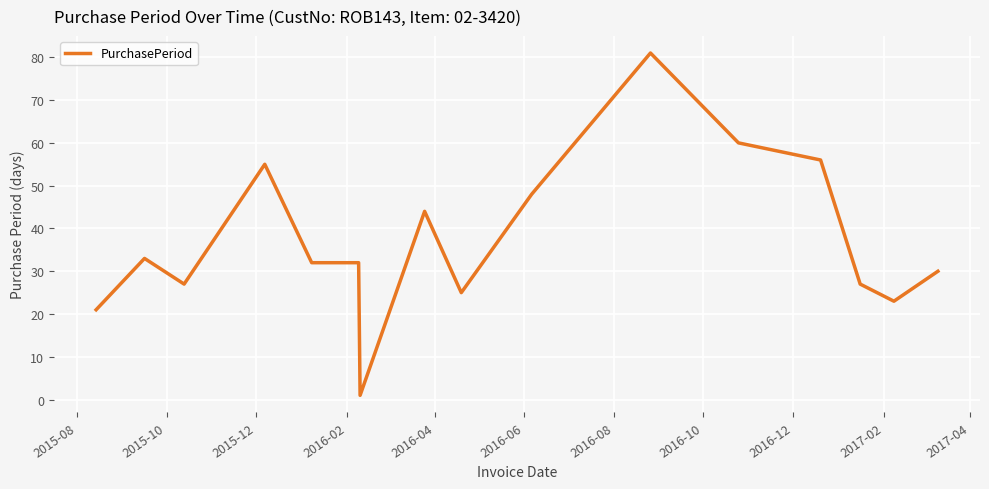

What is the difference between the maximum and minimum values?

80